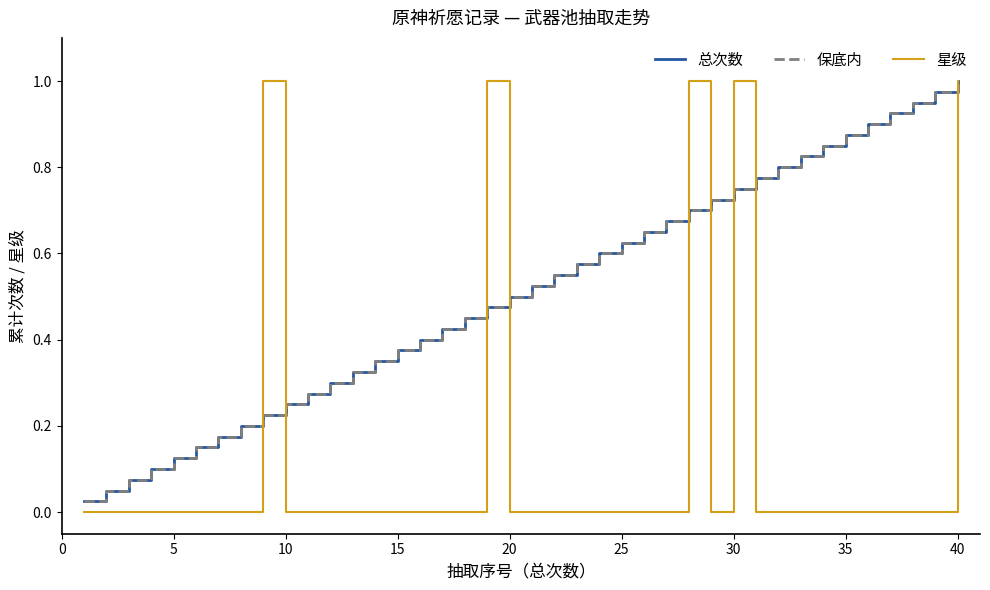

Reading left to right, list all the values displayed in this chart.

总次数: 0.0	0.1	0.1	0.1	0.1	0.1	0.2	0.2	0.2	0.2	0.3	0.3	0.3	0.3	0.4	0.4	0.4	0.5	0.5	0.5	0.5	0.6	0.6	0.6	0.6	0.7	0.7	0.7	0.7	0.8	0.8	0.8	0.8	0.8	0.9	0.9	0.9	0.9	1.0	1.0
保底内: 0.0	0.1	0.1	0.1	0.1	0.1	0.2	0.2	0.2	0.2	0.3	0.3	0.3	0.3	0.4	0.4	0.4	0.5	0.5	0.5	0.5	0.6	0.6	0.6	0.6	0.7	0.7	0.7	0.7	0.8	0.8	0.8	0.8	0.8	0.9	0.9	0.9	0.9	1.0	1.0
星级: 0.0	0.0	0.0	0.0	0.0	0.0	0.0	0.0	1.0	0.0	0.0	0.0	0.0	0.0	0.0	0.0	0.0	0.0	1.0	0.0	0.0	0.0	0.0	0.0	0.0	0.0	0.0	1.0	0.0	1.0	0.0	0.0	0.0	0.0	0.0	0.0	0.0	0.0	0.0	1.0